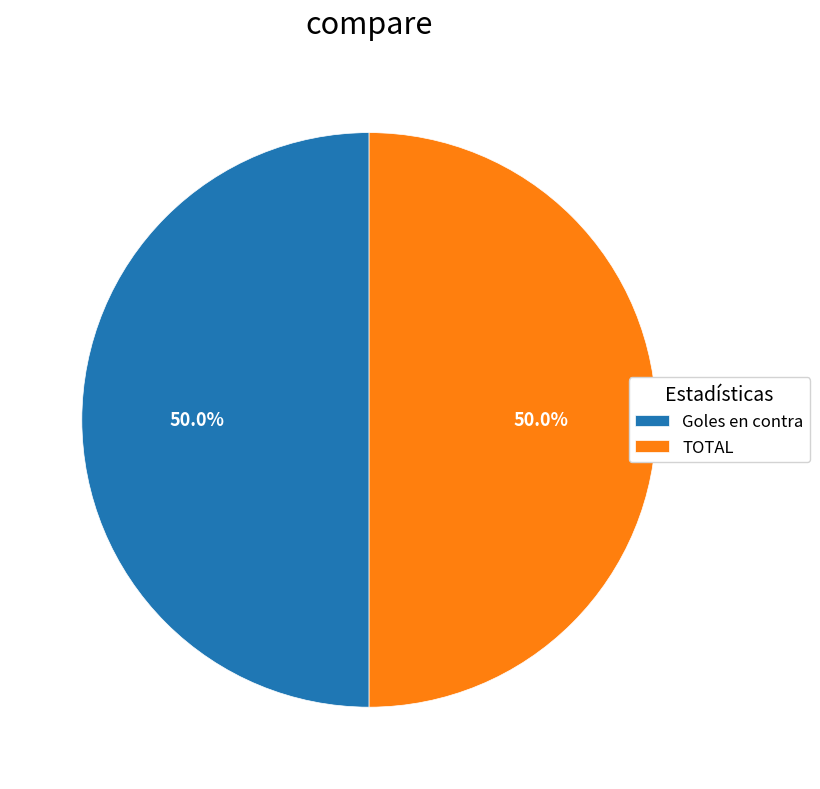

Approximately how many times larger is the value at TOTAL compared to Goles en contra?

1.0